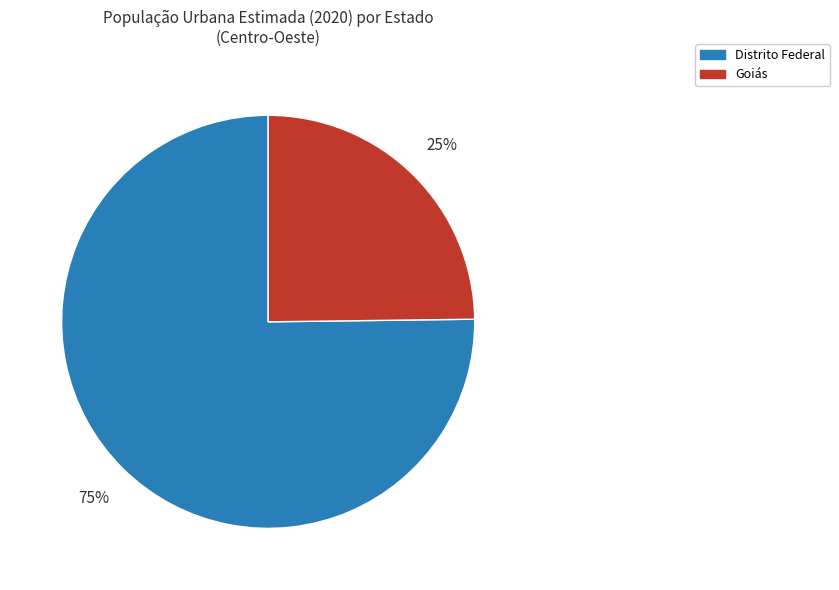

Is there a majority slice in this chart?

Yes